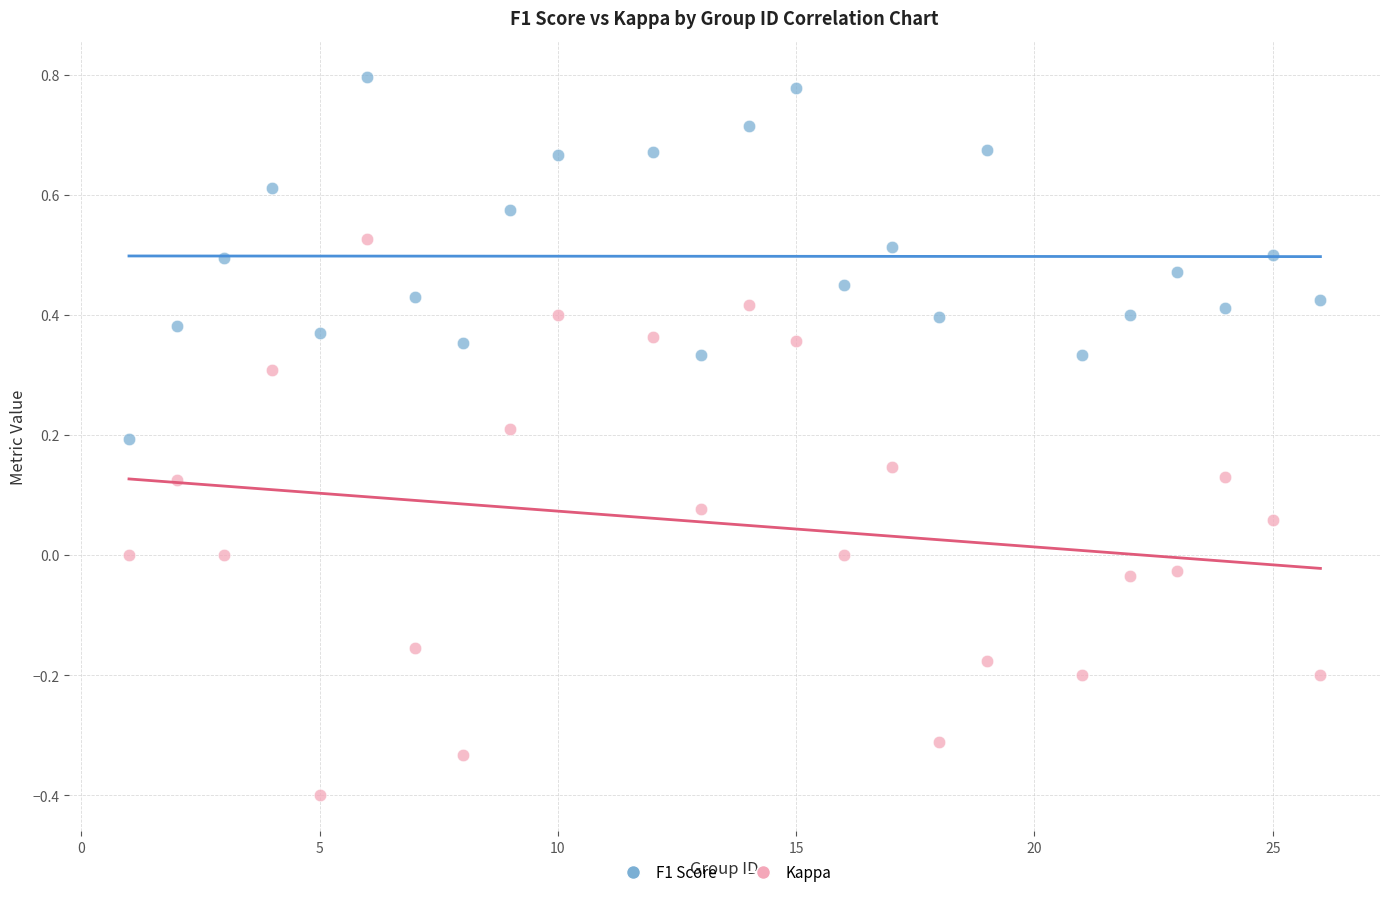

Which series contains the lowest Y value?

Kappa